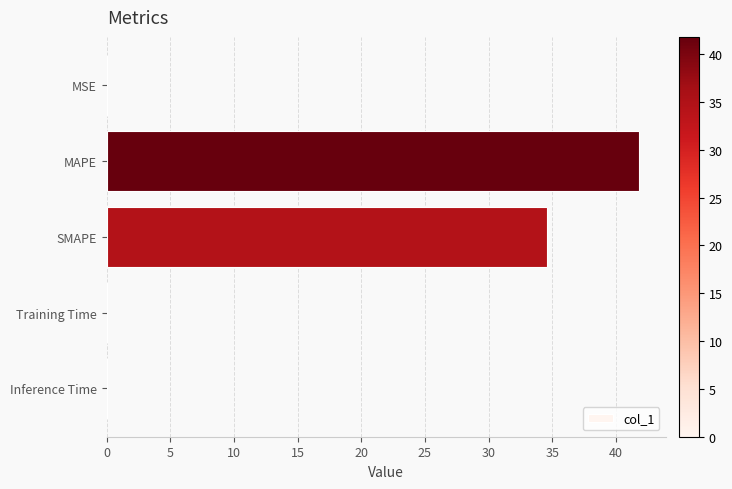

How many distinct data groups are displayed?

1